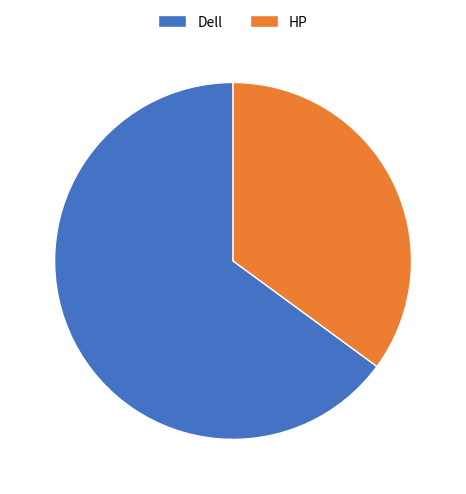

What is the largest slice in the pie chart?

Dell